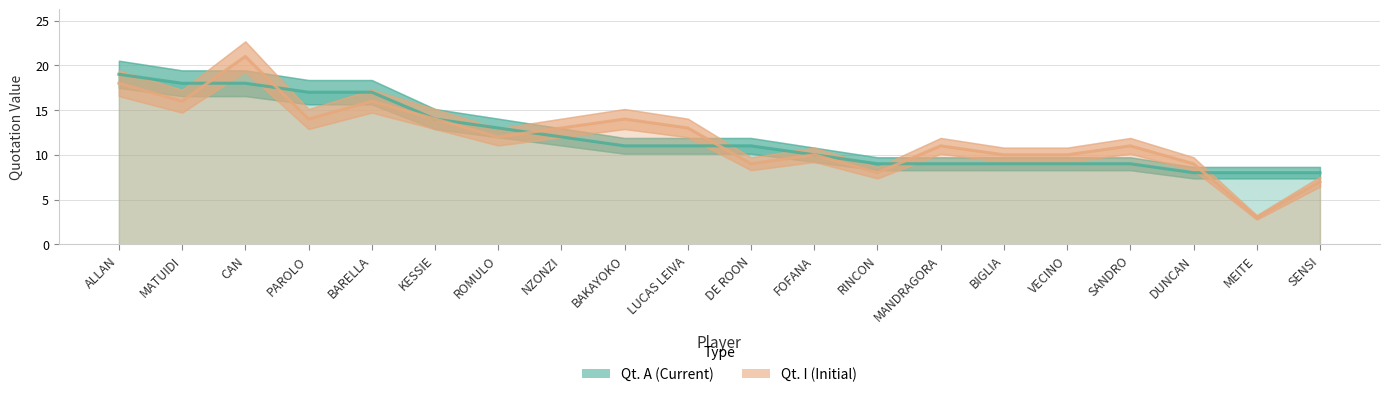

Reading left to right, list all the values displayed in this chart.

Qt. A: 19	18	18	17	17	14	13	12	11	11	11	10	9	9	9	9	9	8	8	8
Qt. I: 18	16	21	14	16	14	12	13	14	13	9	10	8	11	10	10	11	9	3	7